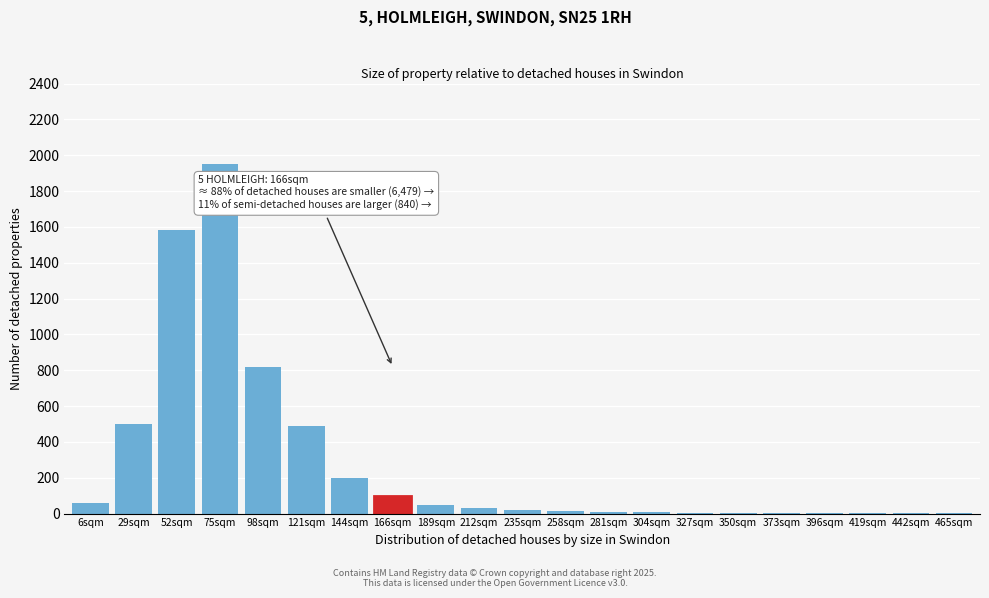

At which category does the chart reach its peak across all series?

75sqm